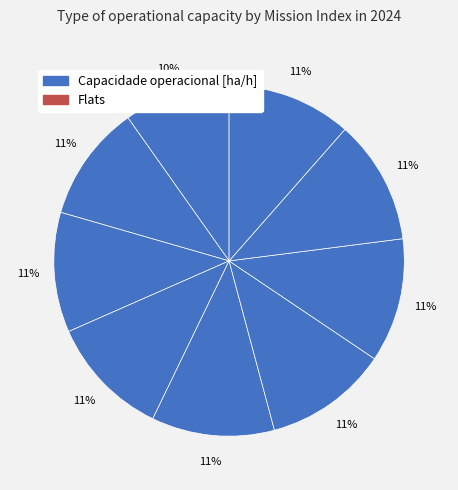

Rank the categories by value from highest to lowest.

8, 7, 6, 5, 4, 3, 2, 1, 0